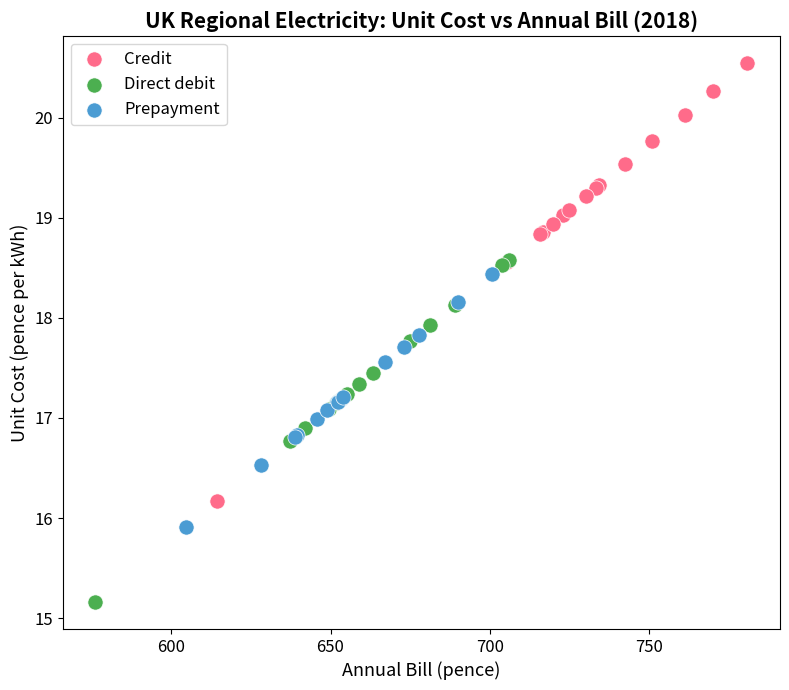

Which series contains the lowest Y value?

Direct debit